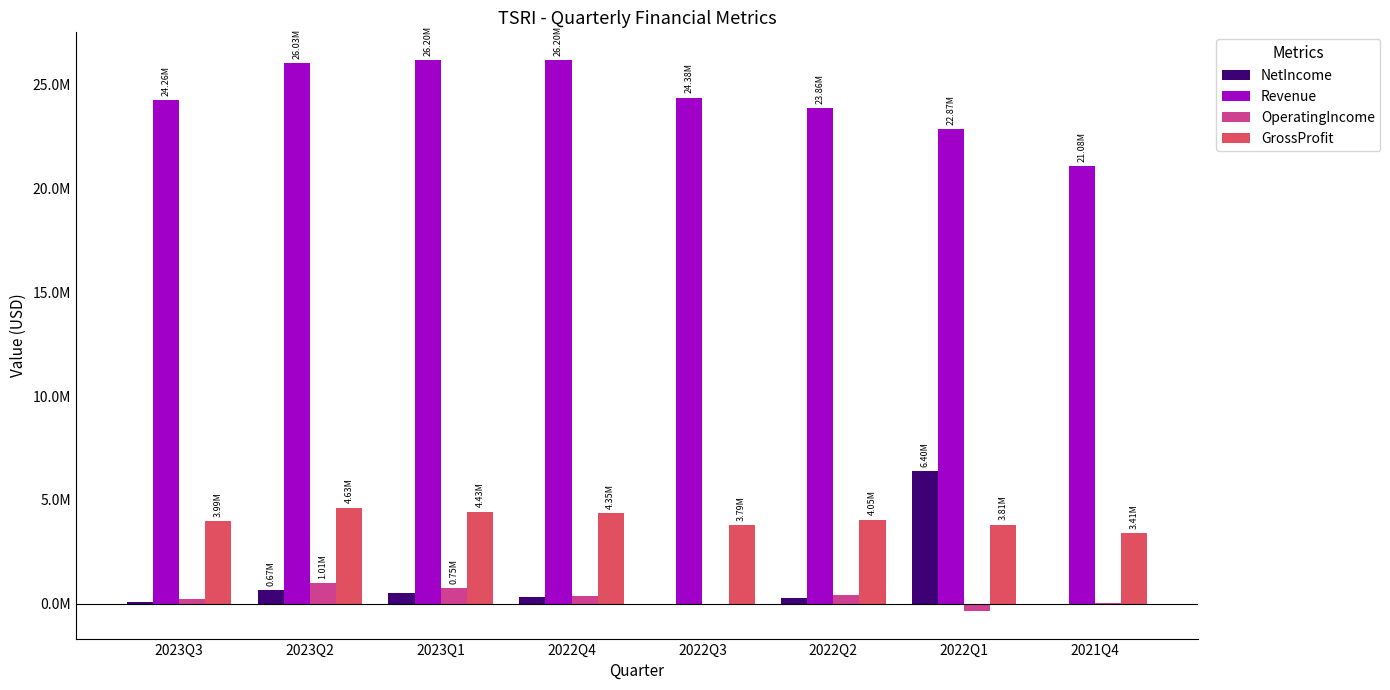

What is the sum of all NetIncome values?

8146070